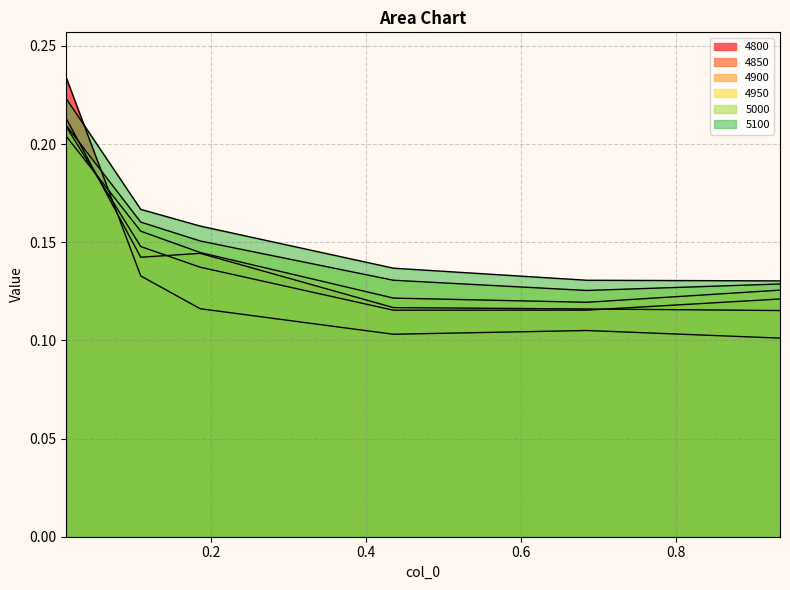

Reading left to right, list all the values displayed in this chart.

4800: 0.0136986301369863=0.2	0.1095890410958904=0.1	0.1863013698630137=0.1	0.4356164383561644=0.1	0.684931506849315=0.1	0.9342465753424658=0.1
4850: 0.0136986301369863=0.2	0.1095890410958904=0.1	0.1863013698630137=0.1	0.4356164383561644=0.1	0.684931506849315=0.1	0.9342465753424658=0.1
4900: 0.0136986301369863=0.2	0.1095890410958904=0.1	0.1863013698630137=0.1	0.4356164383561644=0.1	0.684931506849315=0.1	0.9342465753424658=0.1
4950: 0.0136986301369863=0.2	0.1095890410958904=0.2	0.1863013698630137=0.1	0.4356164383561644=0.1	0.684931506849315=0.1	0.9342465753424658=0.1
5000: 0.0136986301369863=0.2	0.1095890410958904=0.2	0.1863013698630137=0.2	0.4356164383561644=0.1	0.684931506849315=0.1	0.9342465753424658=0.1
5100: 0.0136986301369863=0.2	0.1095890410958904=0.2	0.1863013698630137=0.2	0.4356164383561644=0.1	0.684931506849315=0.1	0.9342465753424658=0.1